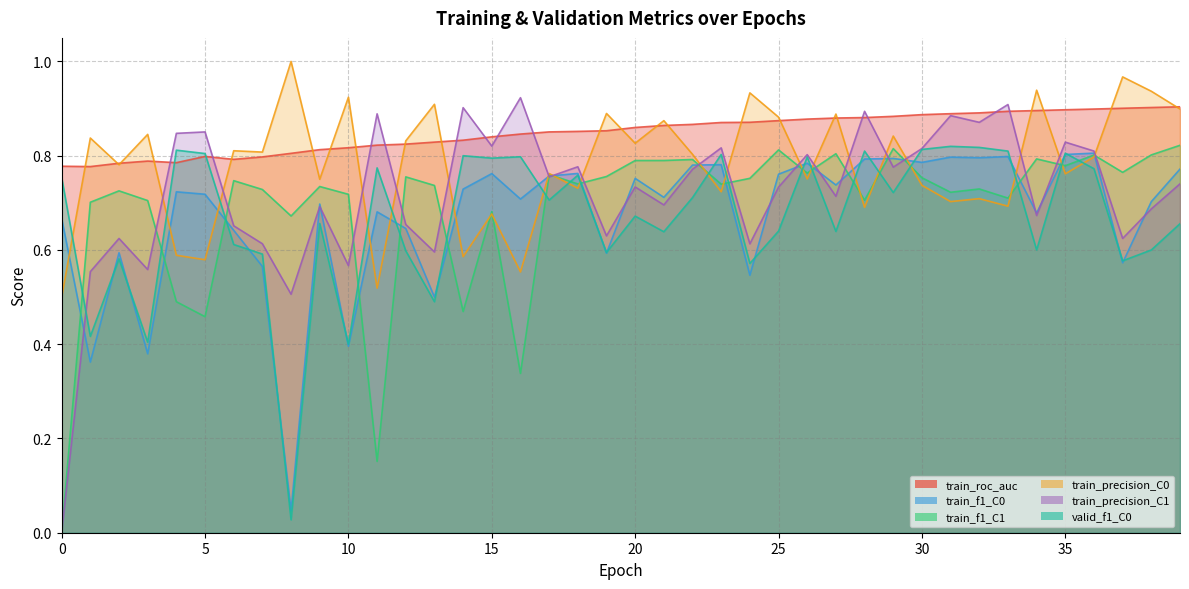

Does the chart have visible grid lines?

Yes